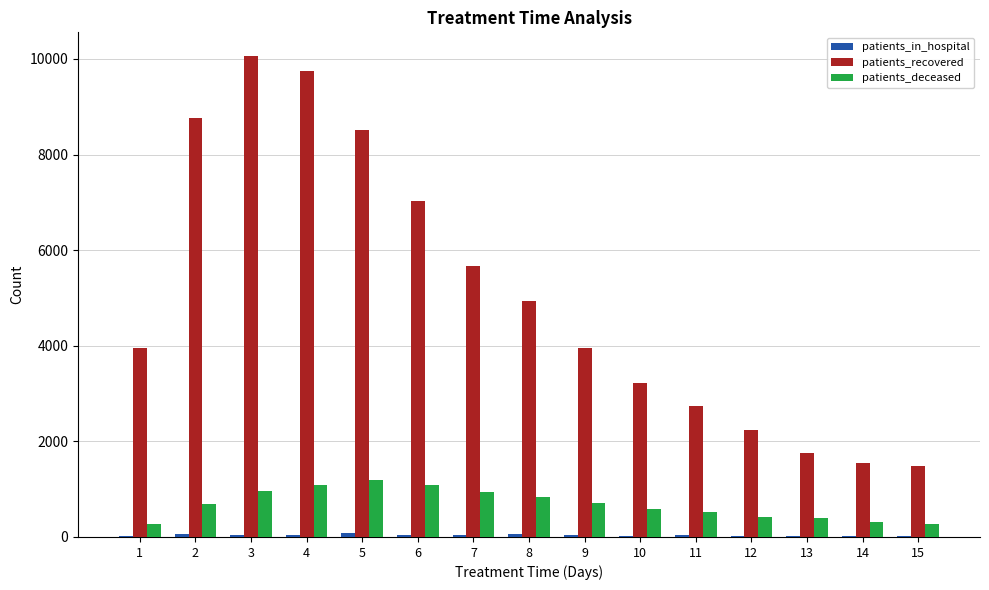

Between 4 and 5, which series saw the biggest shift?

patients_recovered